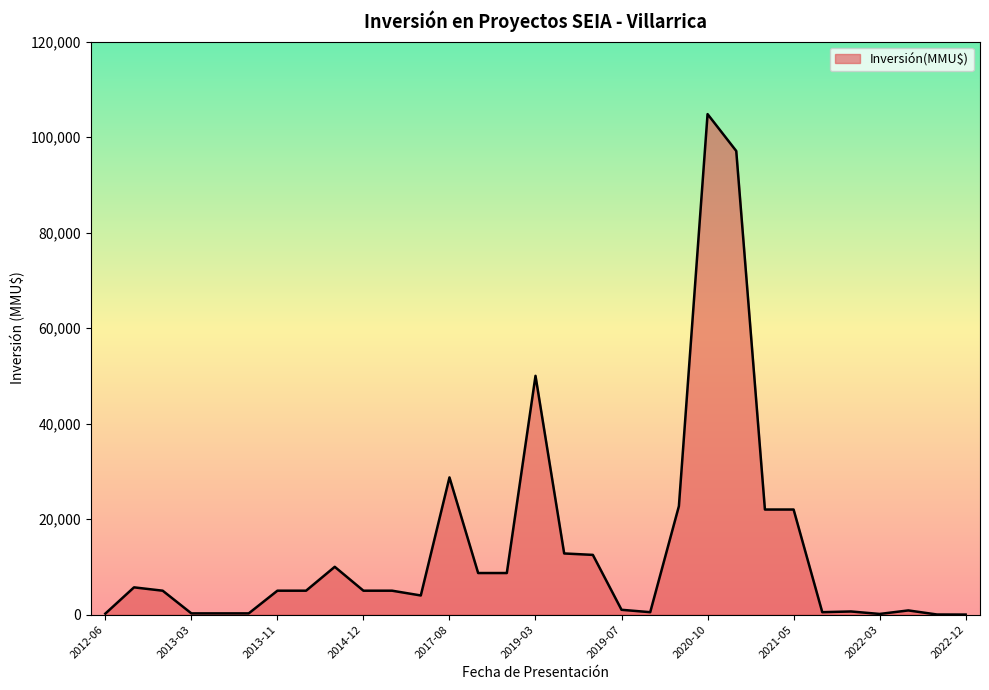

True or false: the data has more than 0 interior local peaks.

True